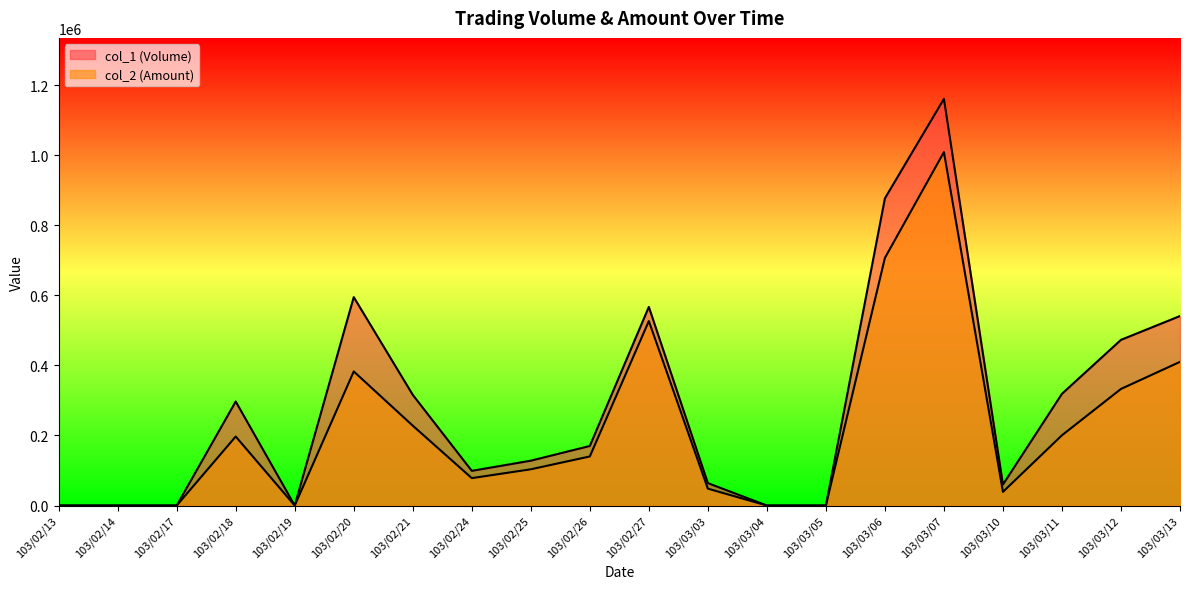

Which series changed the most between 103/02/27 and 103/03/04?

col_1 (Volume)